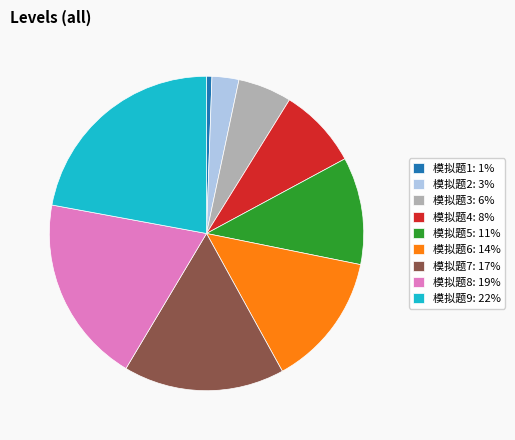

True or false: 模拟题4 accounts for 18% of the total.

False